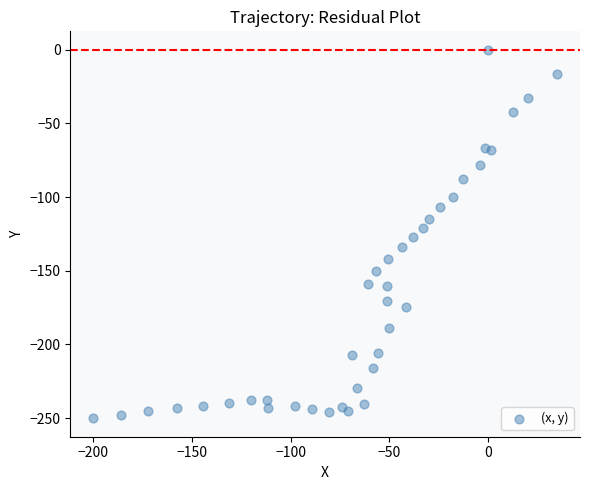

What is the range of Y values (max minus min)?

250.1